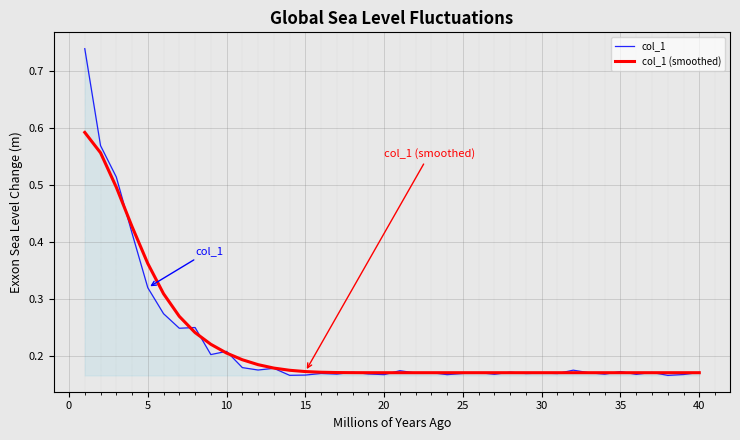

Does the chart have visible grid lines?

Yes